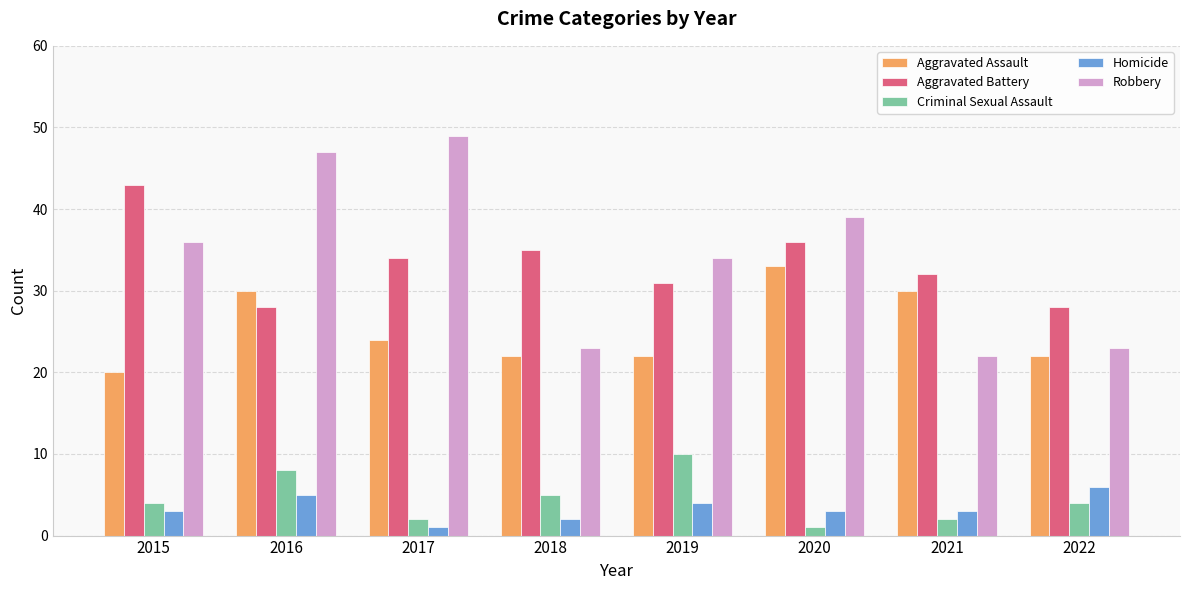

Reading left to right, what are all the values shown in this chart?

Aggravated Assault: 2015=20	2016=30	2017=24	2018=22	2019=22	2020=33	2021=30	2022=22
Aggravated Battery: 2015=43	2016=28	2017=34	2018=35	2019=31	2020=36	2021=32	2022=28
Criminal Sexual Assault: 2015=4	2016=8	2017=2	2018=5	2019=10	2020=1	2021=2	2022=4
Homicide: 2015=3	2016=5	2017=1	2018=2	2019=4	2020=3	2021=3	2022=6
Robbery: 2015=36	2016=47	2017=49	2018=23	2019=34	2020=39	2021=22	2022=23